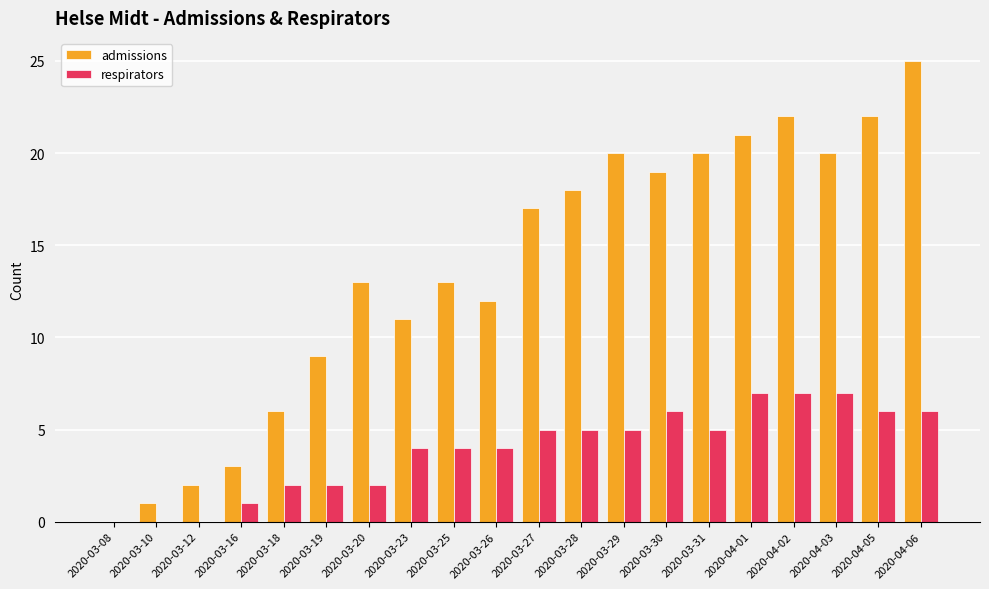

Between 2020-03-18 and 2020-04-06, which series saw the biggest shift?

admissions